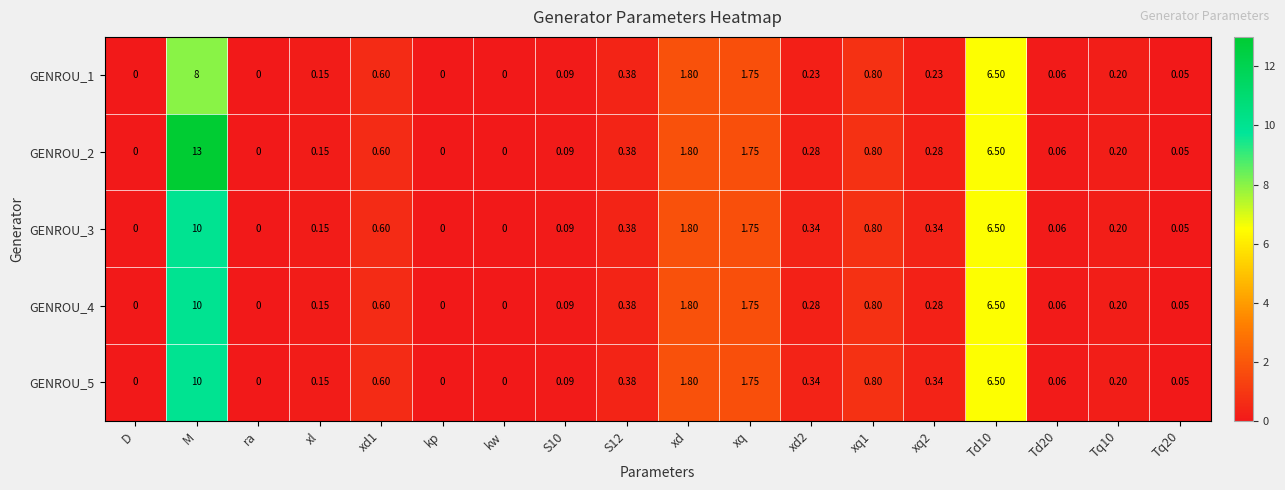

At which category does the chart reach its peak across all series?

M